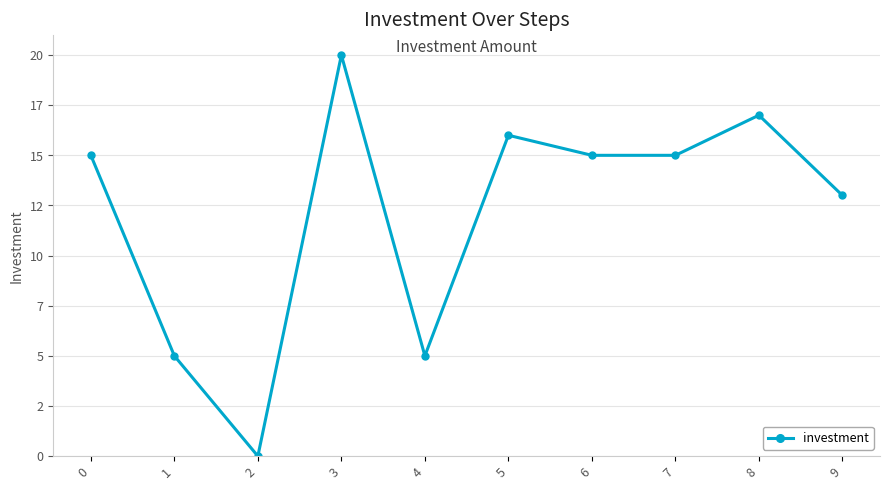

Does the chart have visible grid lines?

Yes